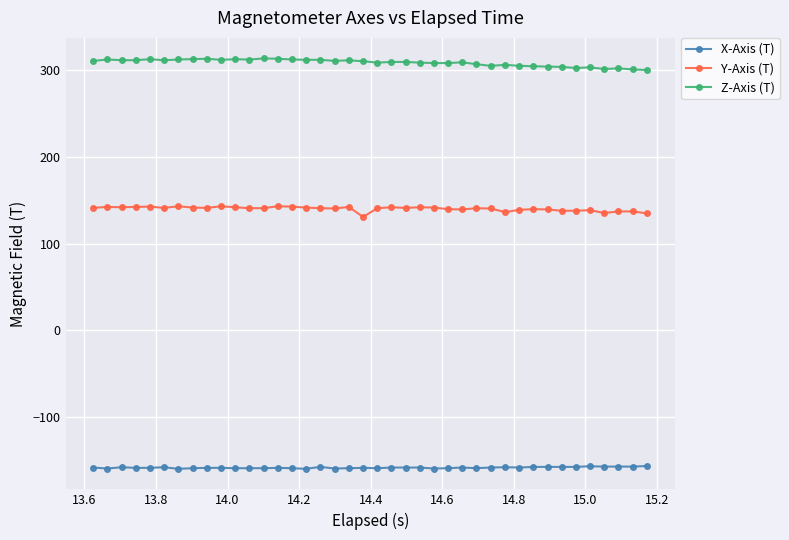

True or false: Y-Axis (T) has more than 2 interior local peaks.

True